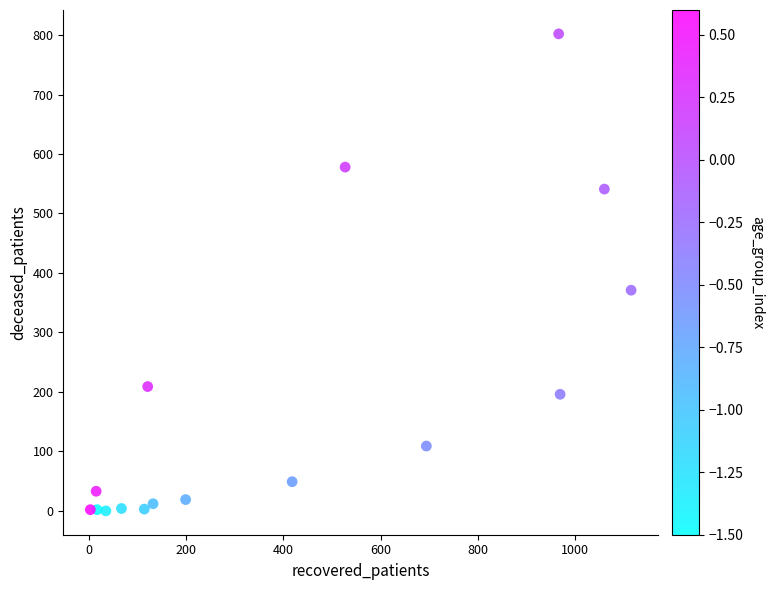

What is the range of Y values (max minus min)?

802